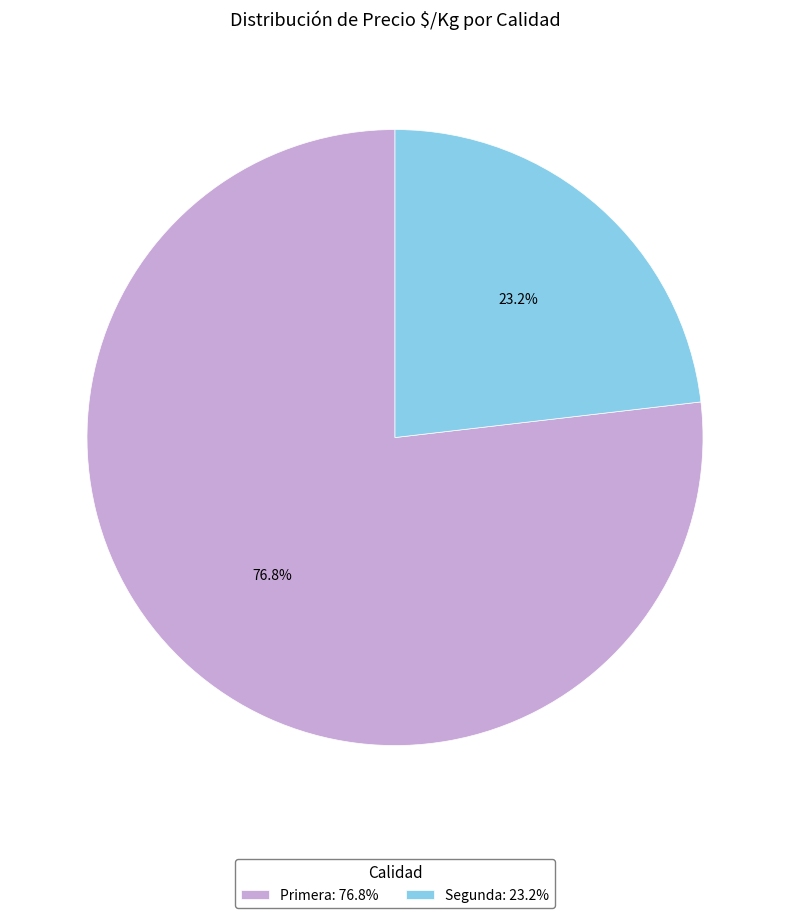

Between Primera: 76.8% and Segunda: 23.2%, which is larger?

Primera: 76.8%